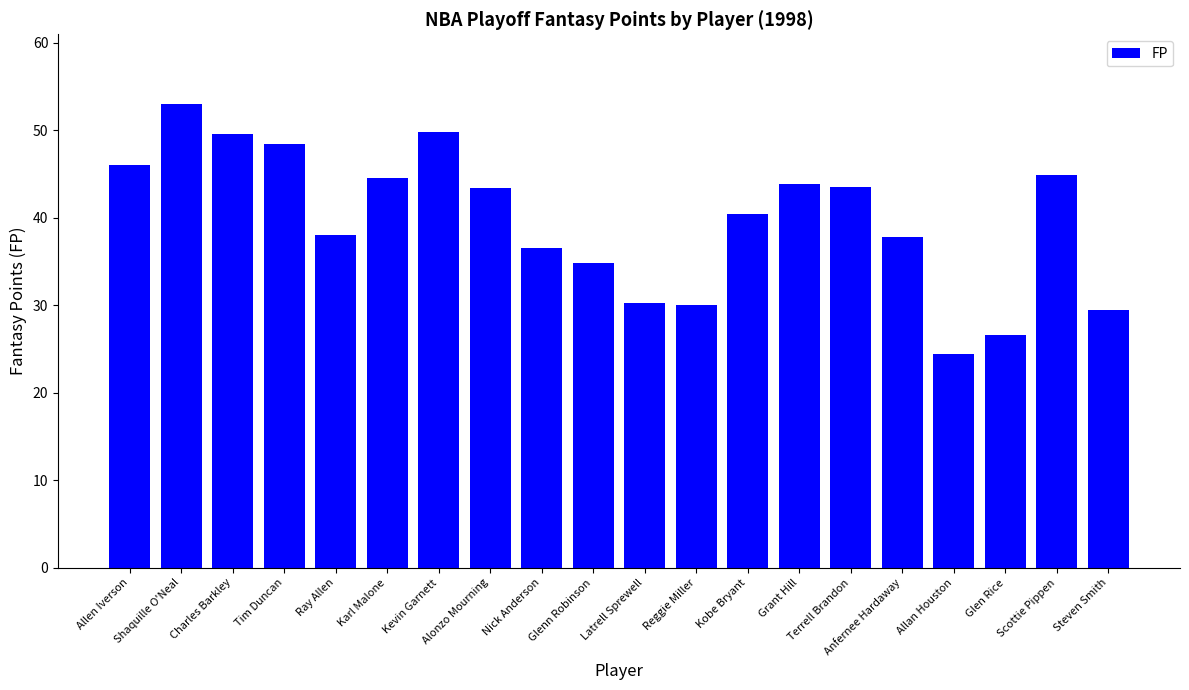

What is the maximum value shown in the chart?

53.0